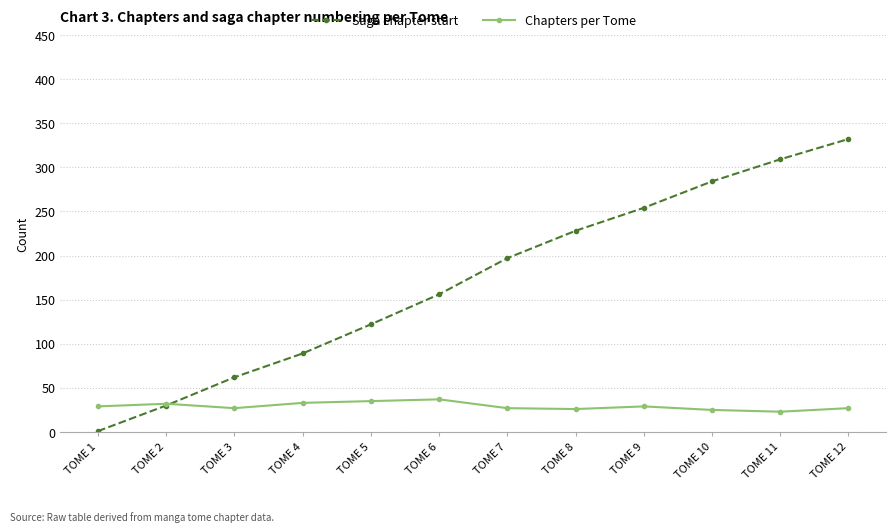

What is the minimum value shown in the chart?

1